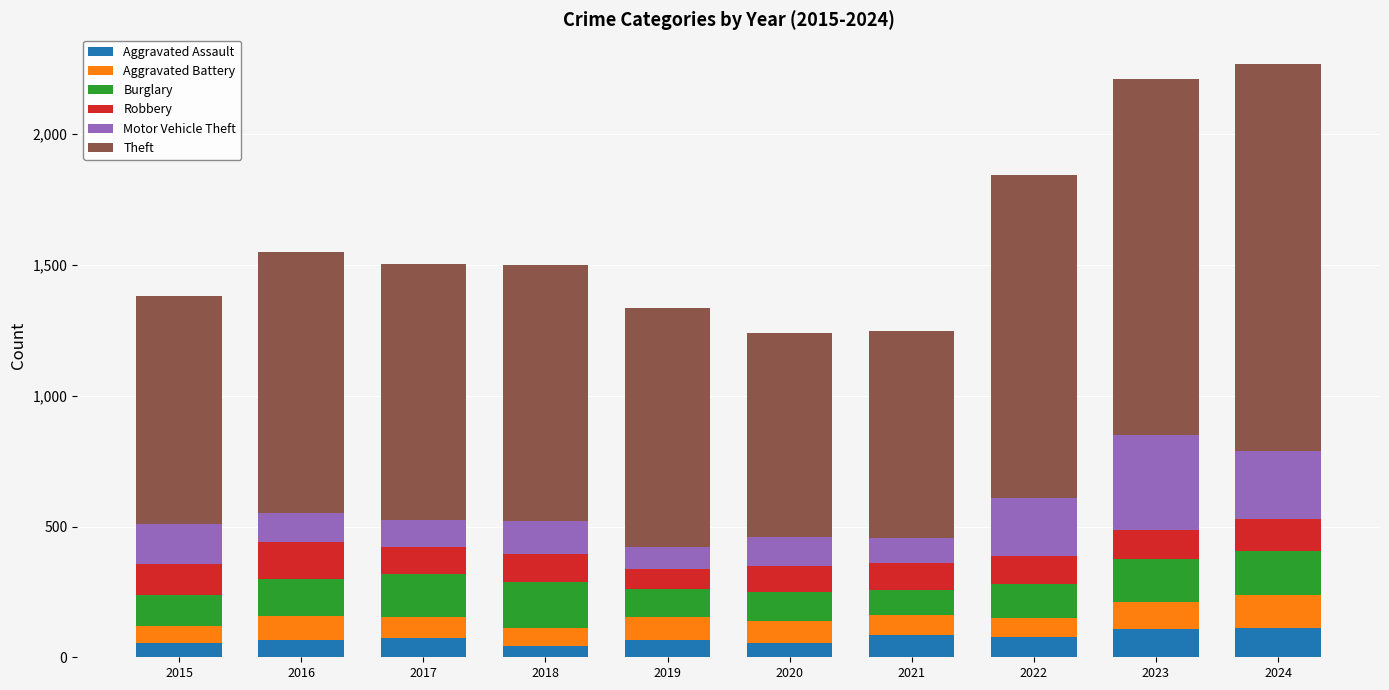

What is the sum of all Aggravated Assault values?

742